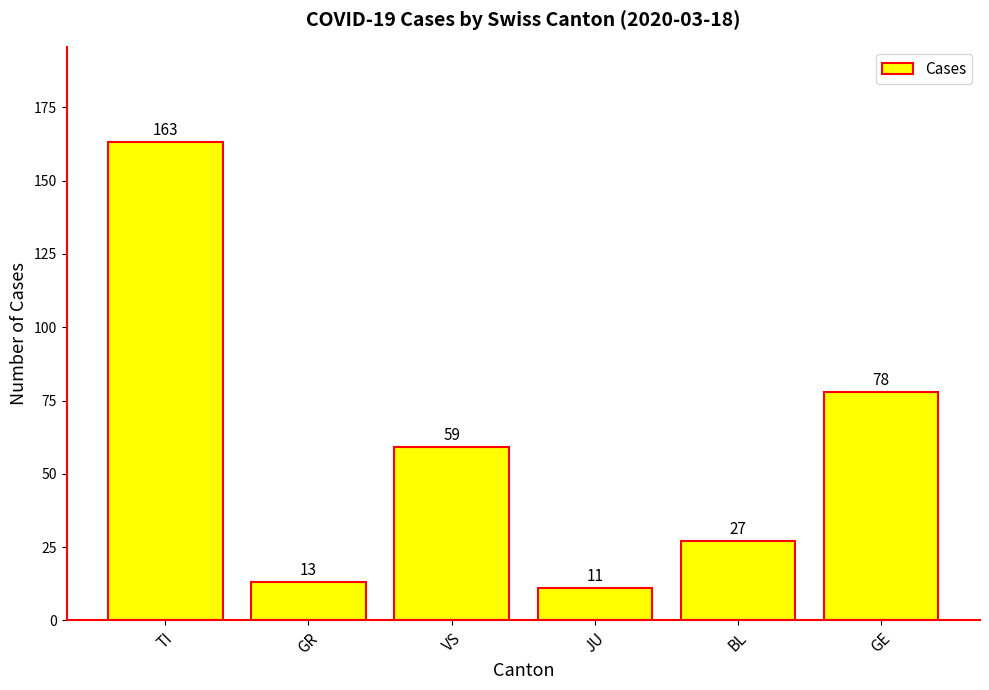

What position from the left is BL?

5